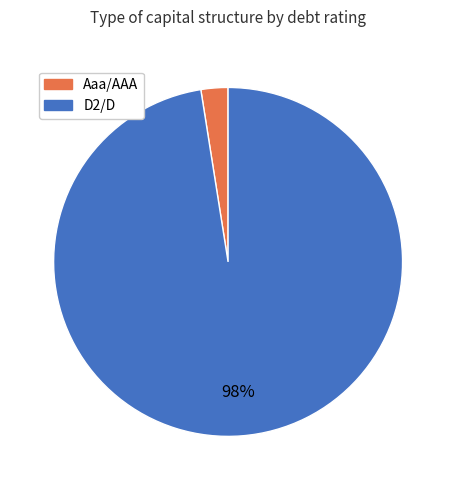

Which slice is the largest?

D2/D